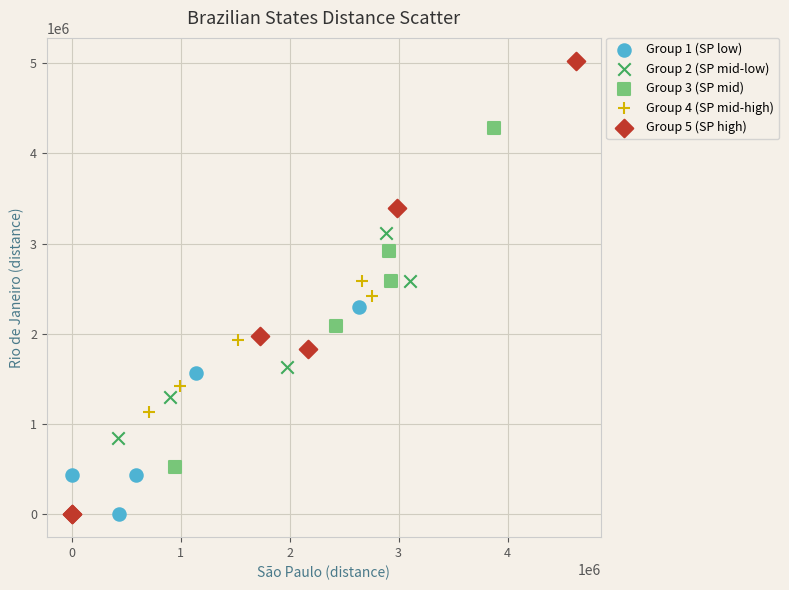

Which series contains the highest Y value?

Group 5 (SP high)